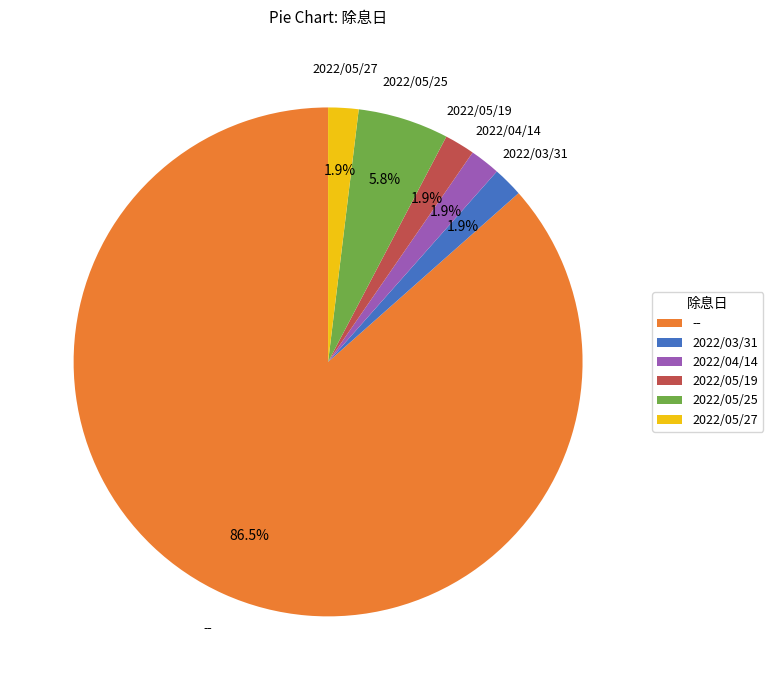

Which category has the biggest portion of the pie?

--